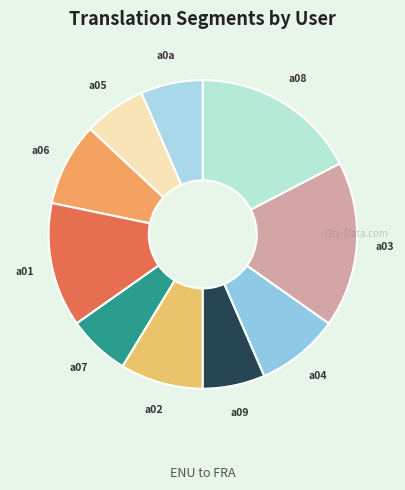

Count the number of slices in the pie.

10